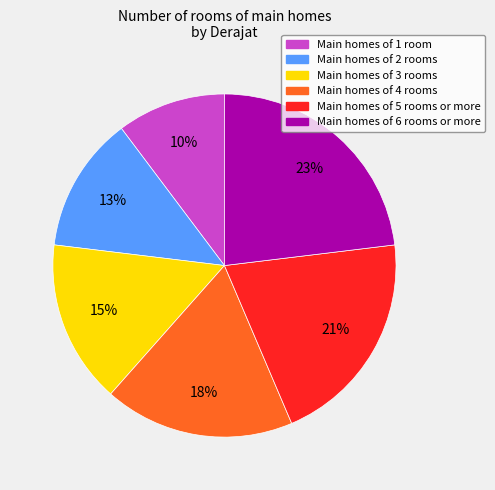

To the nearest percent, what portion does Main homes of 6 rooms or more represent?

23%